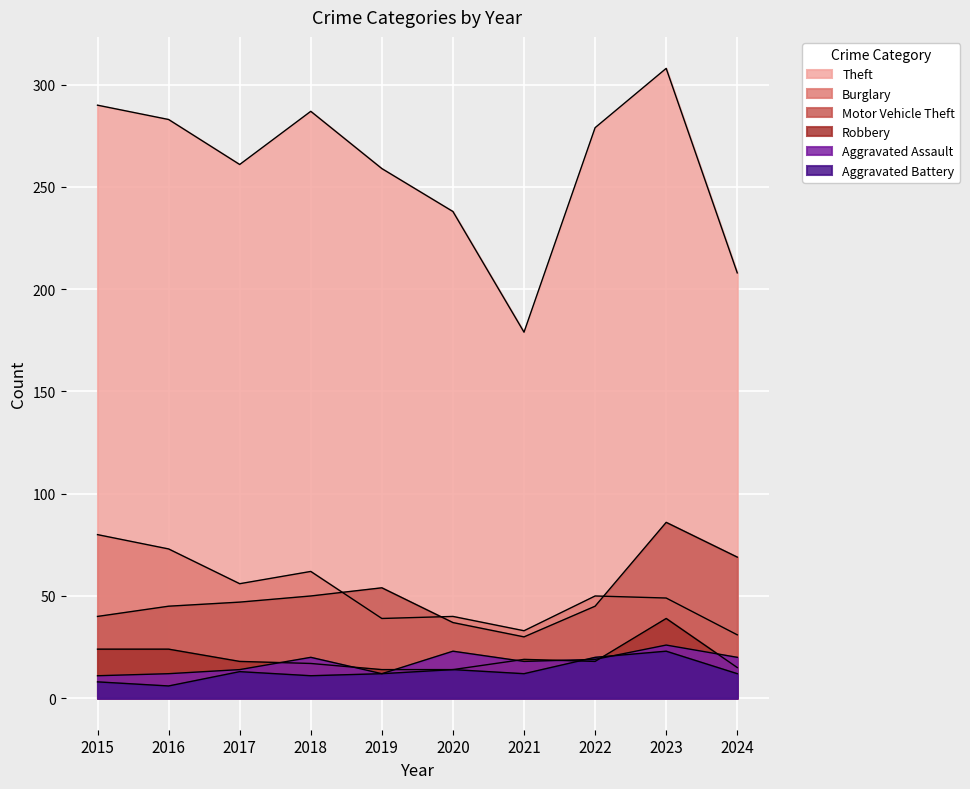

What is the value of the Burglary point at the 4th from the left?

62